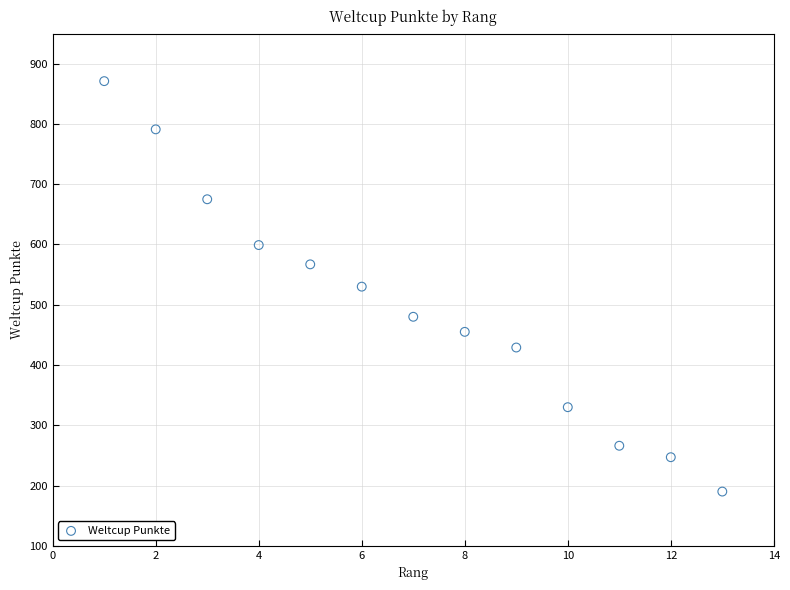

What is the range of Y values (max minus min)?

681